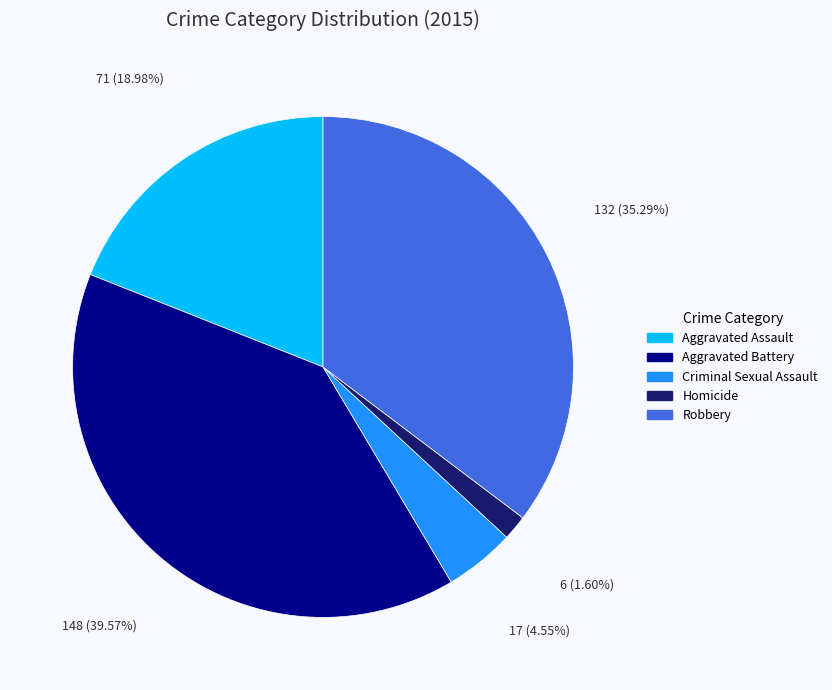

Is there a majority slice in this chart?

No